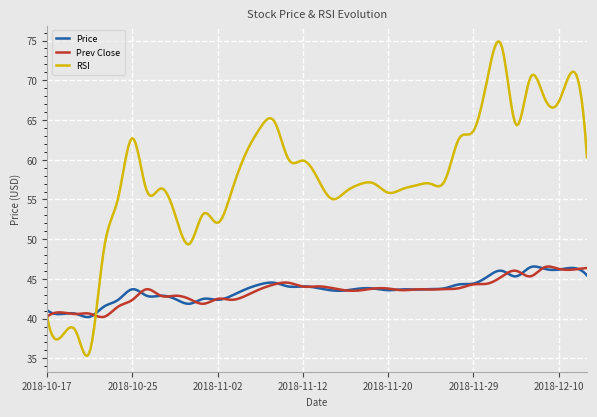

Which series has the widest spread of values?

RSI